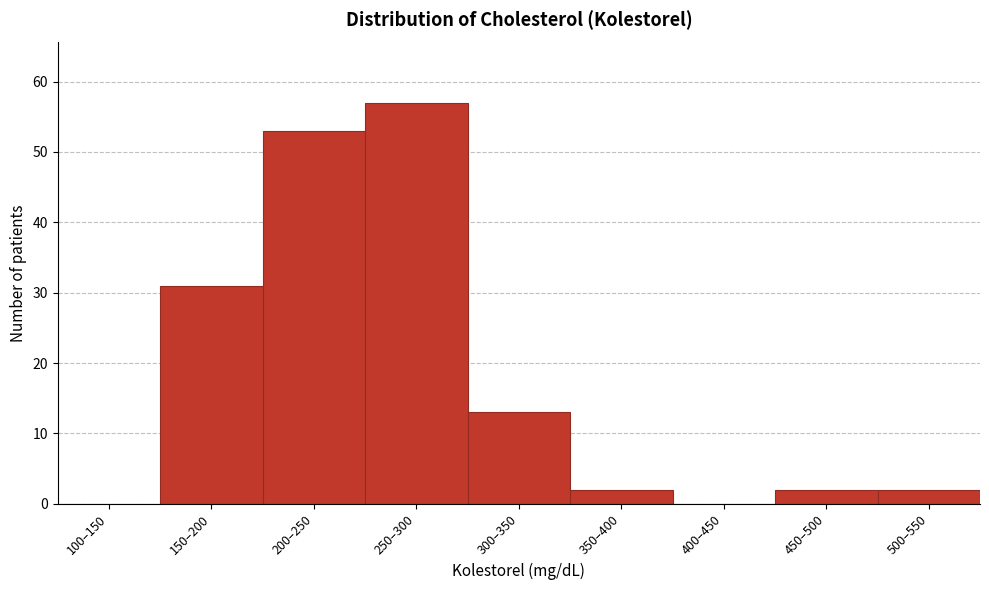

Reading right to left, list all the values displayed in this chart.

500–550=2	450–500=2	400–450=0	350–400=2	300–350=13	250–300=57	200–250=53	150–200=31	100–150=0